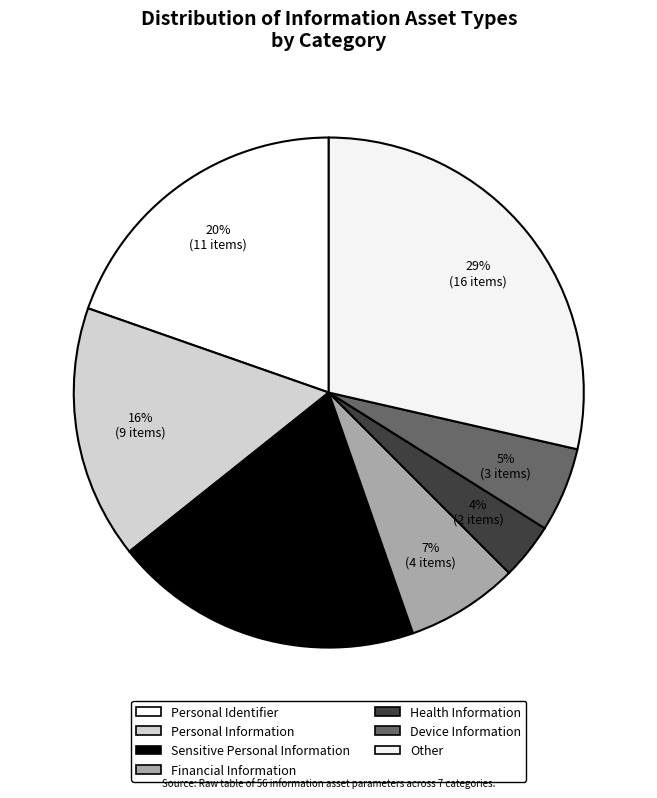

Which category has the smallest portion of the pie?

Health Information